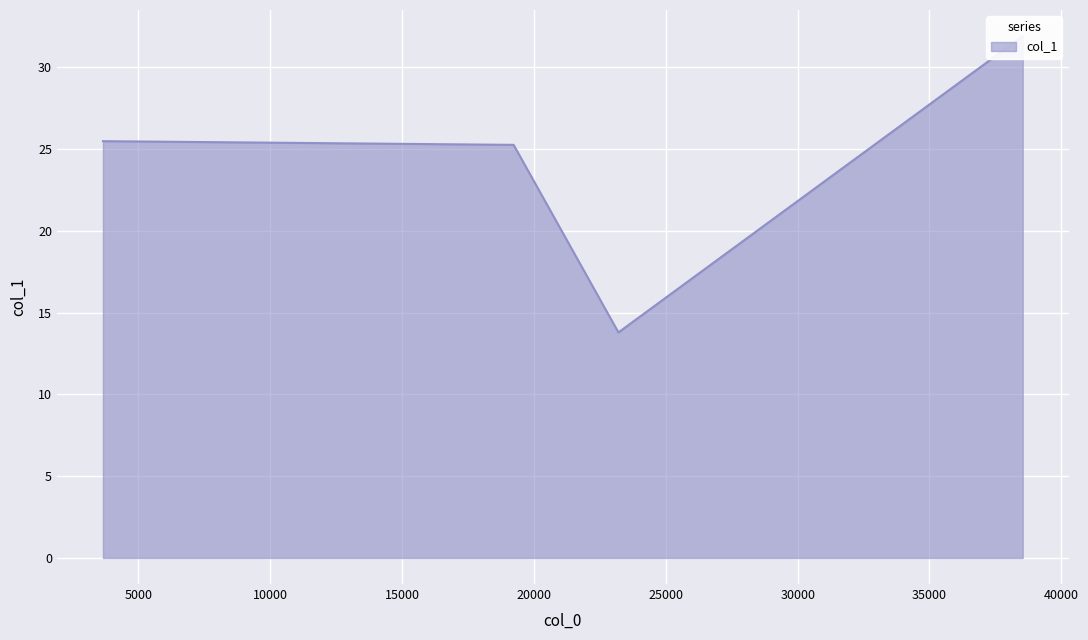

The chart shows a value of 13.8 at 23202.4. True or false?

True